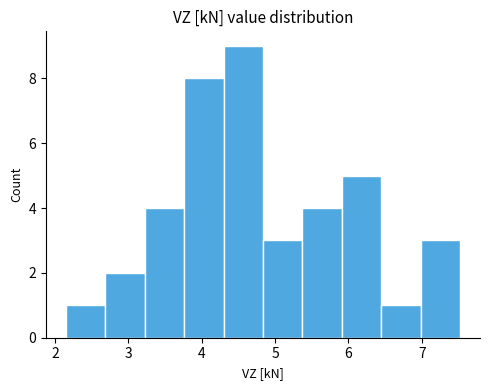

Which range on the x-axis has the tallest bar?

4.3 to 4.8